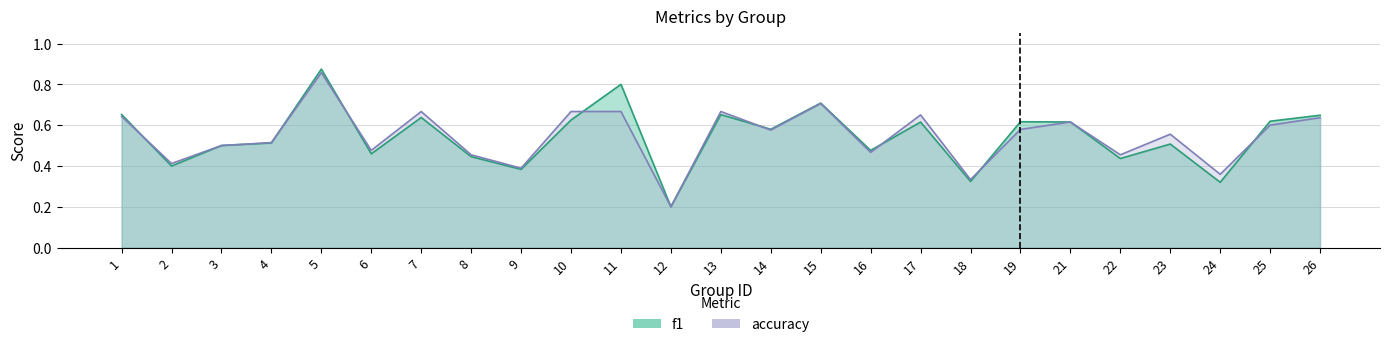

What is the minimum value shown in the chart?

0.2